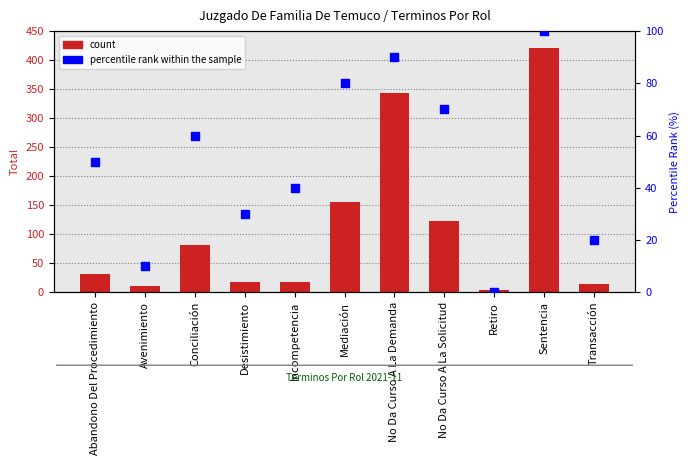

Which series has the largest Y range (max minus min)?

count